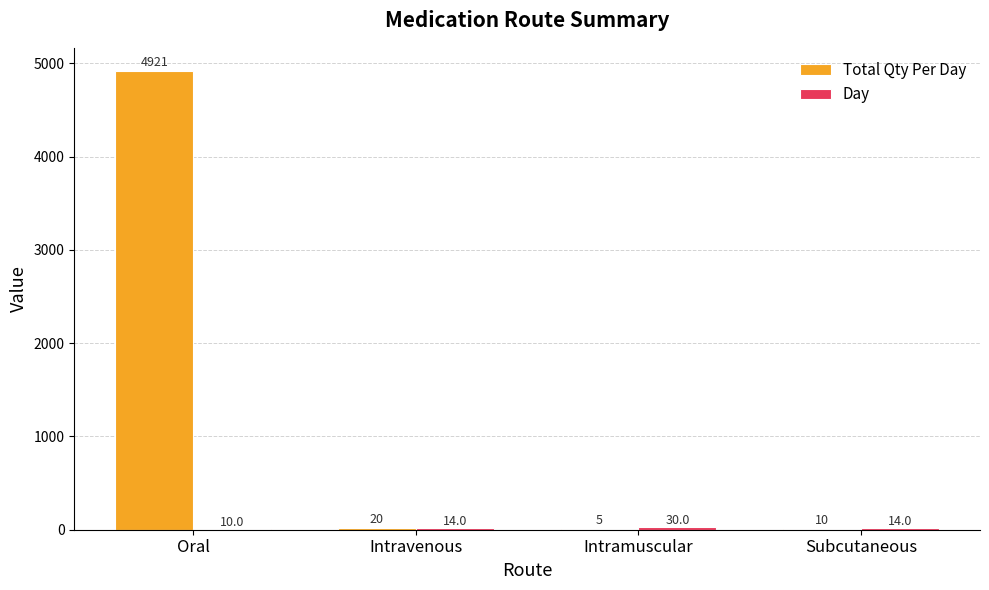

At which category is the sum across all series the highest?

Oral